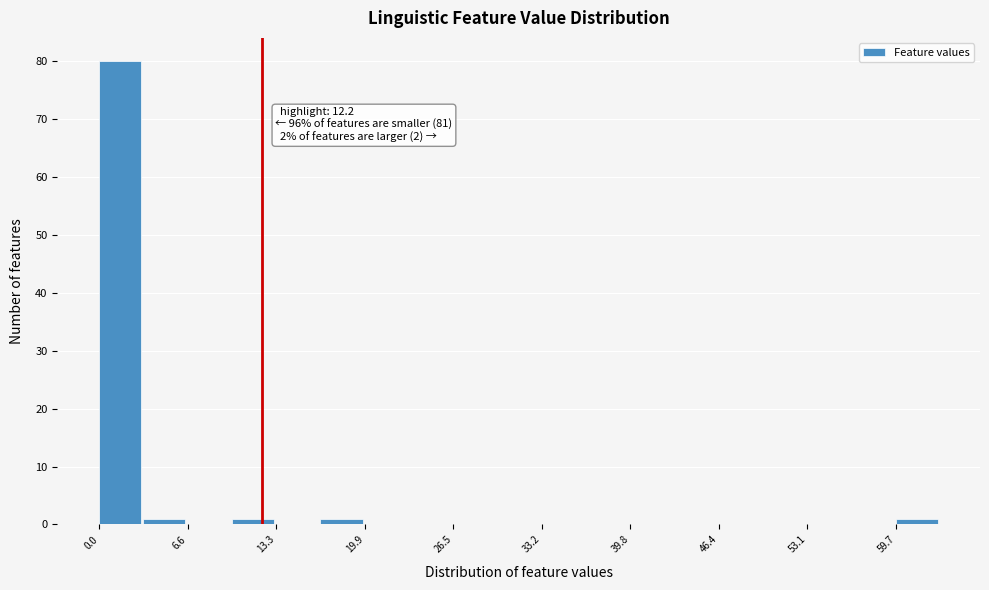

Around what value on the x-axis is the tallest bar? Give the approximate position of its centre, as read against the axis.

2